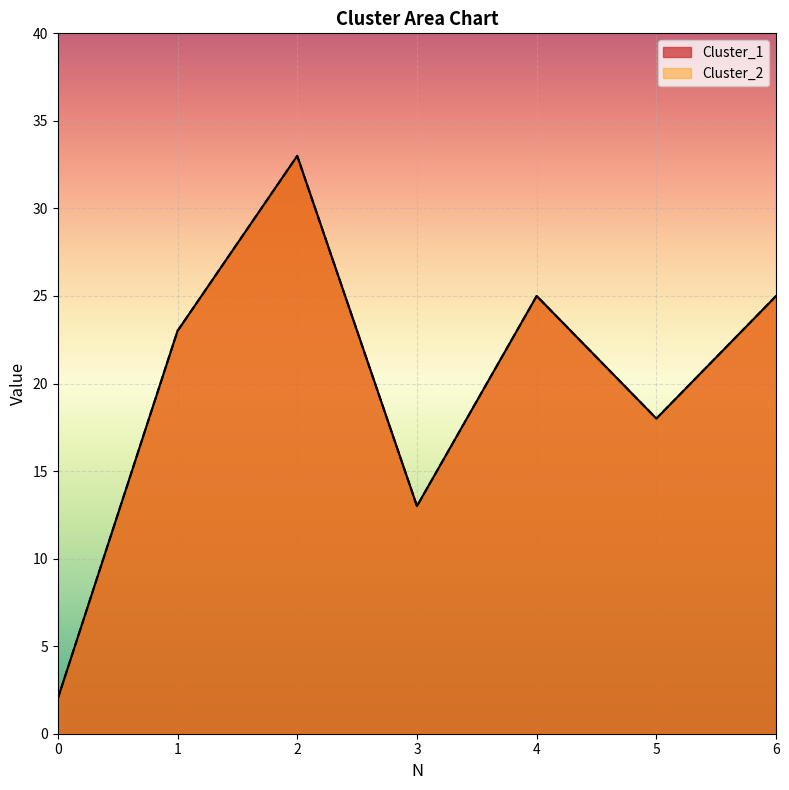

What is the average value of the Cluster_1 series?

20